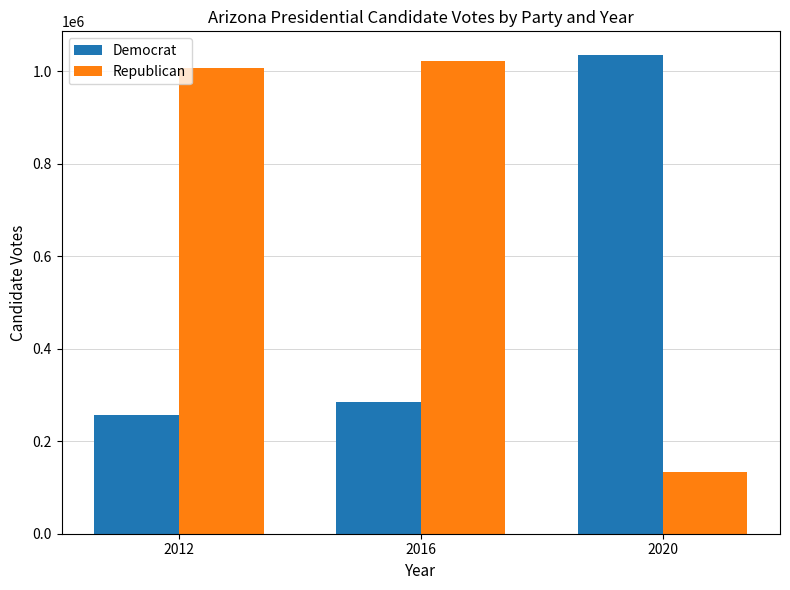

What is the approximate value of Republican at 2016?

1021432